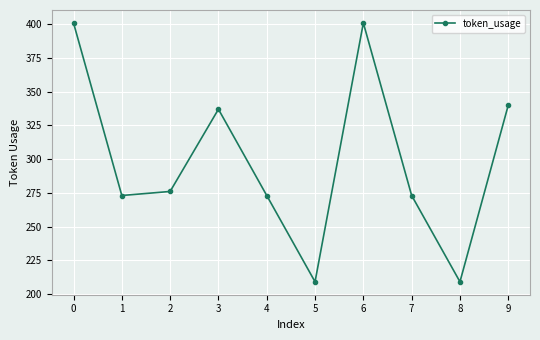

Is it true that the value at 5 is 209?

True